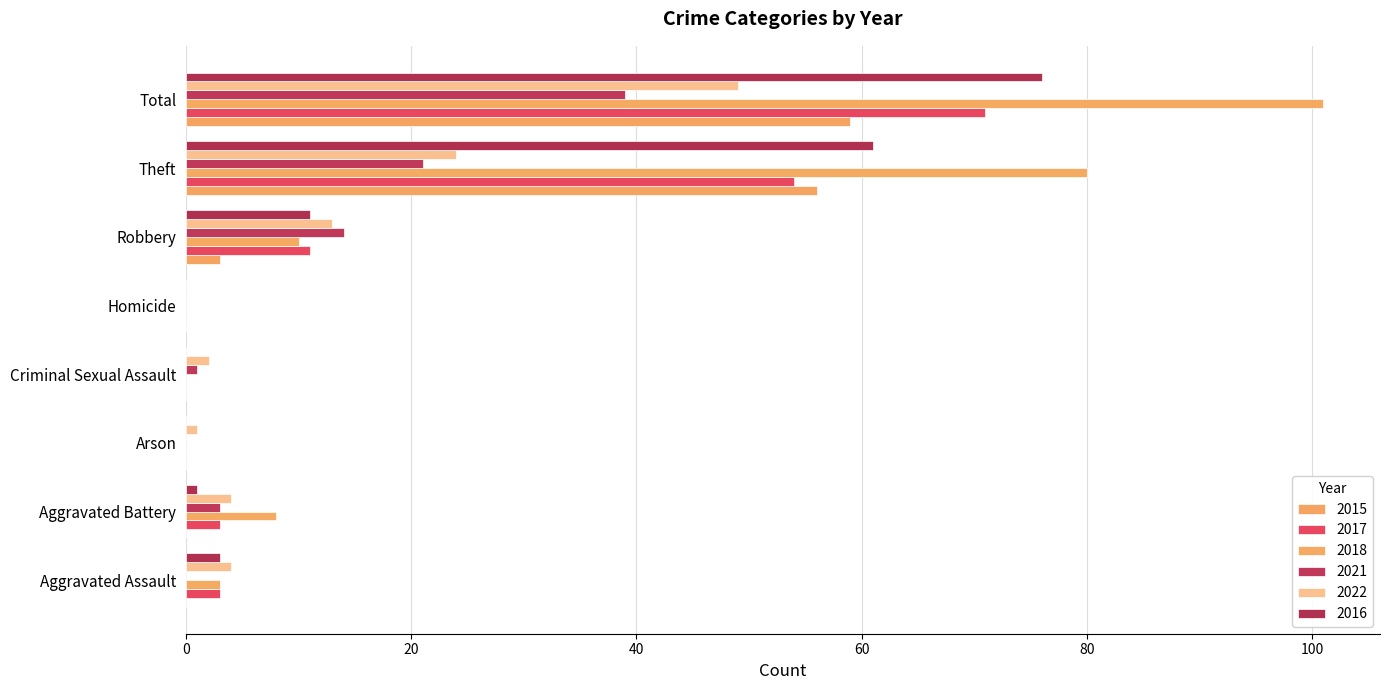

Count the number of data series in this chart.

6